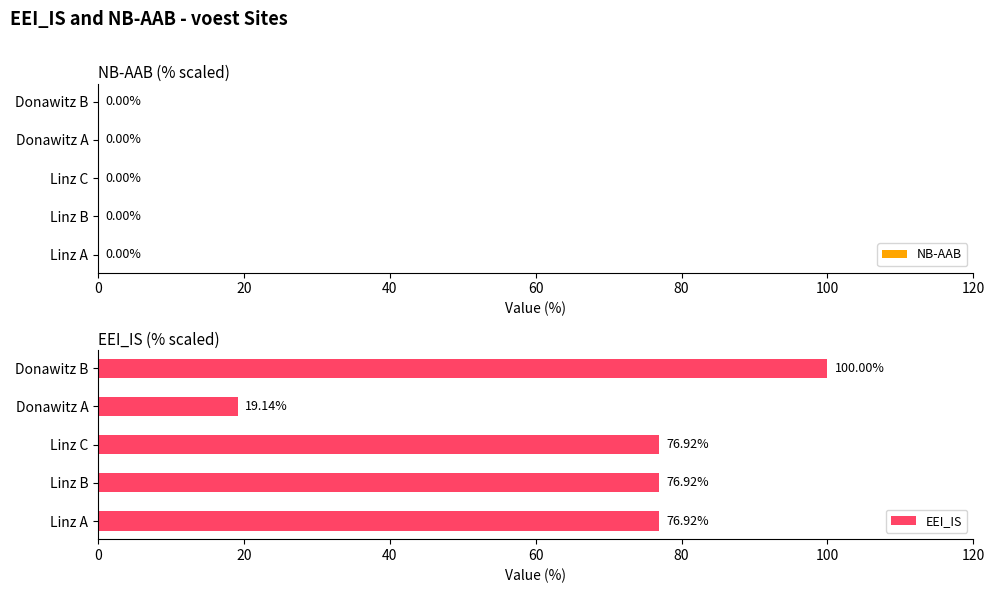

How many series are shown in this chart?

1